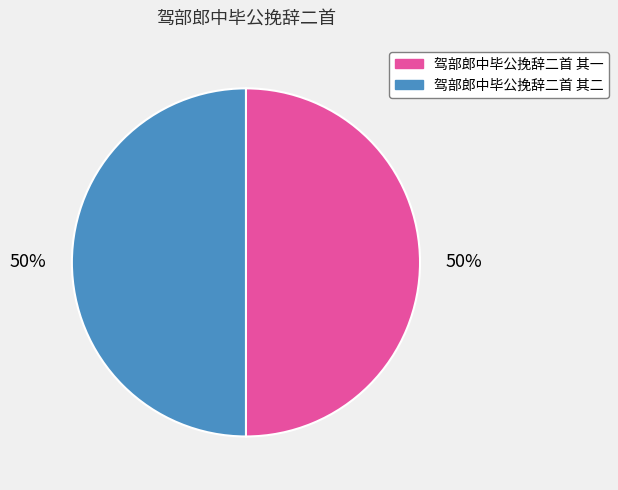

To the nearest percent, what is the average slice percentage?

50%